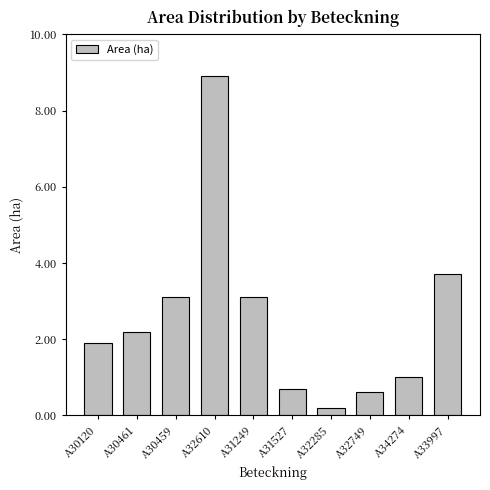

What position from the left is A32285?

7